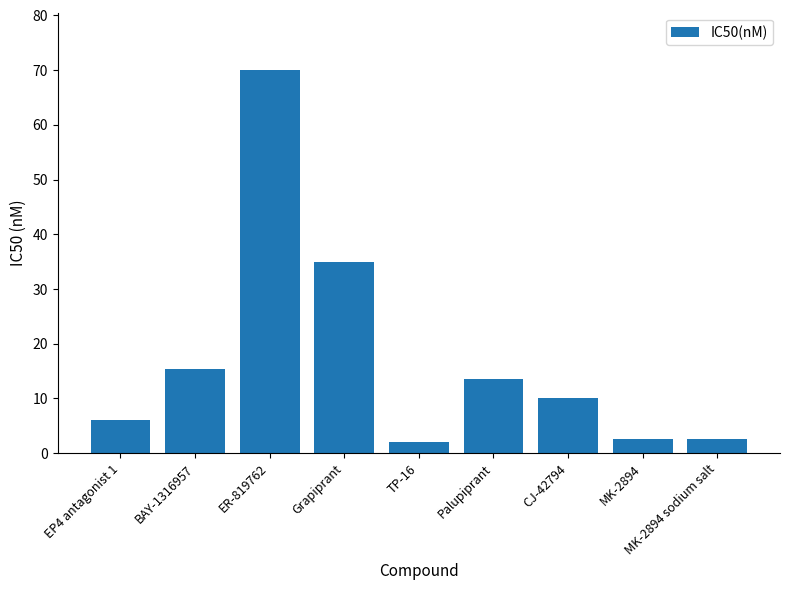

True or false: the data shows 6.1 at EP4 antagonist 1.

True